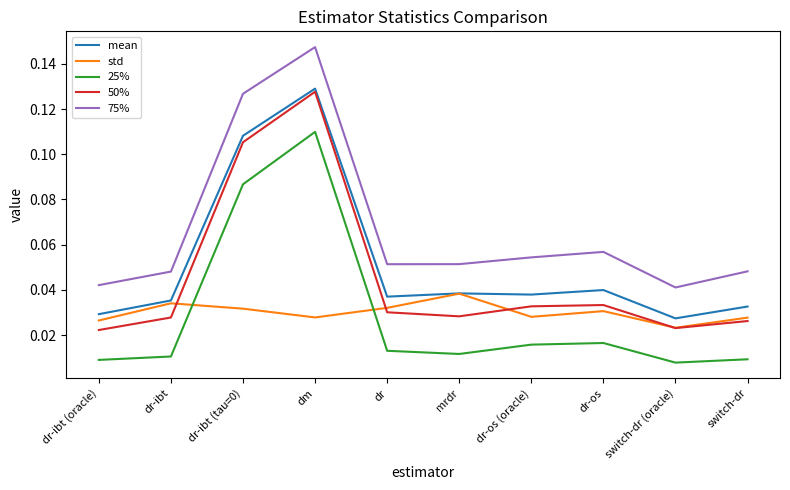

Count the number of categories in the chart.

10